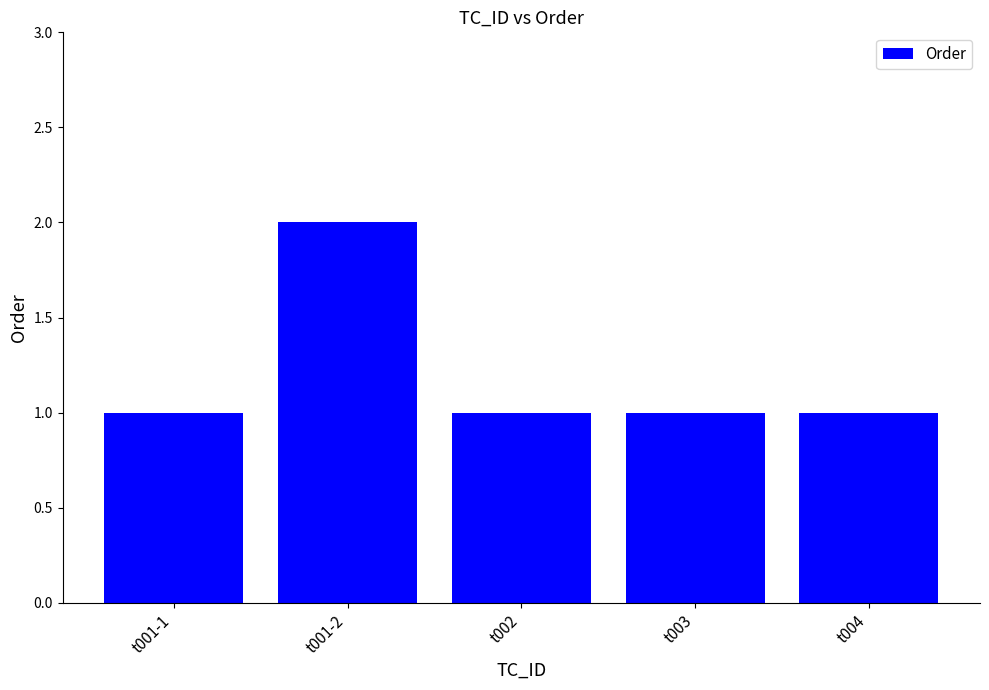

What is the label of the 4th bar from the right?

t001-2